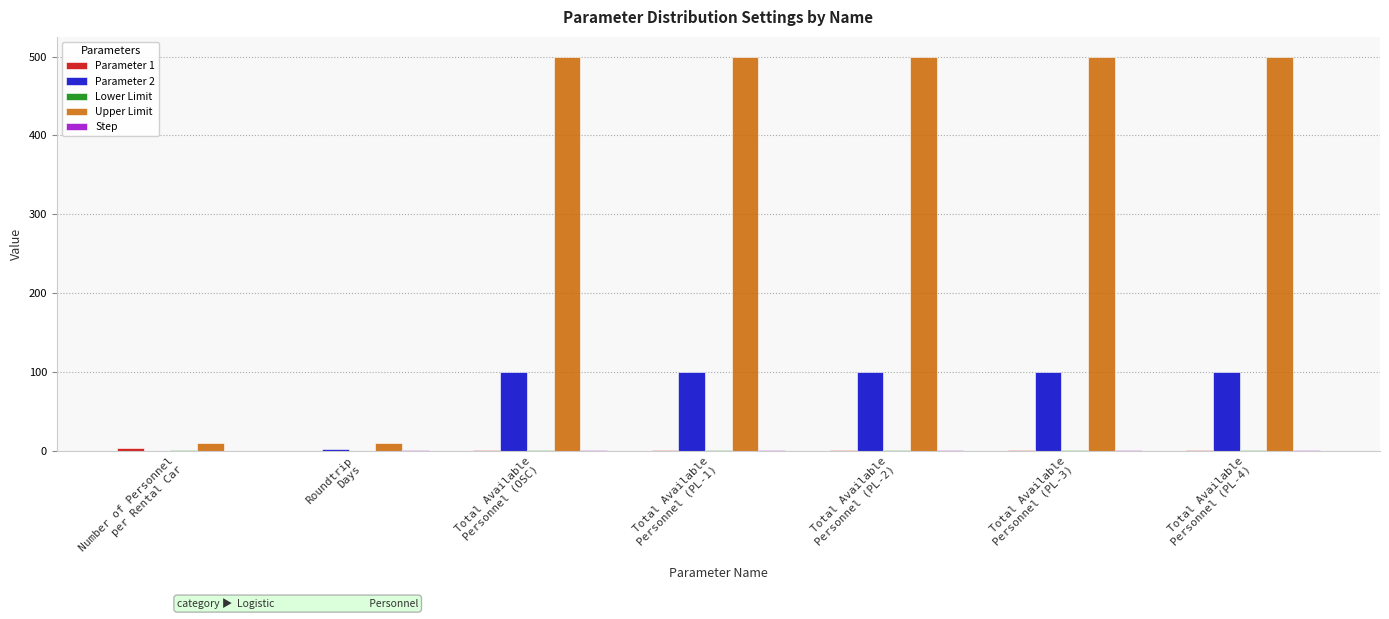

What is the greatest value displayed?

500.0